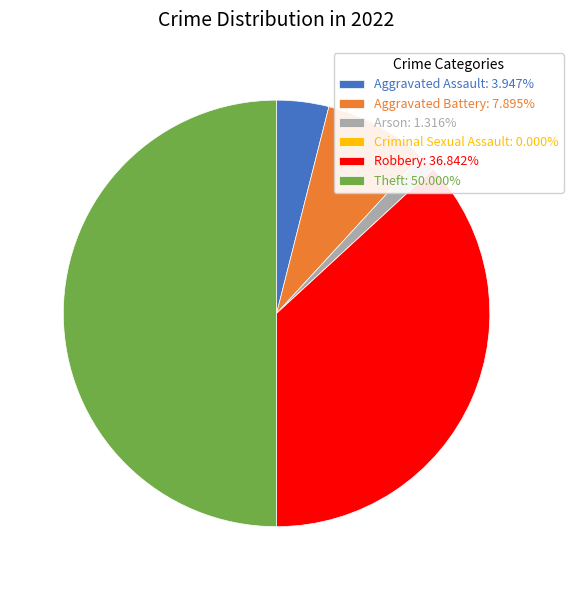

Is Aggravated Assault: 3.947% the majority of the pie?

No